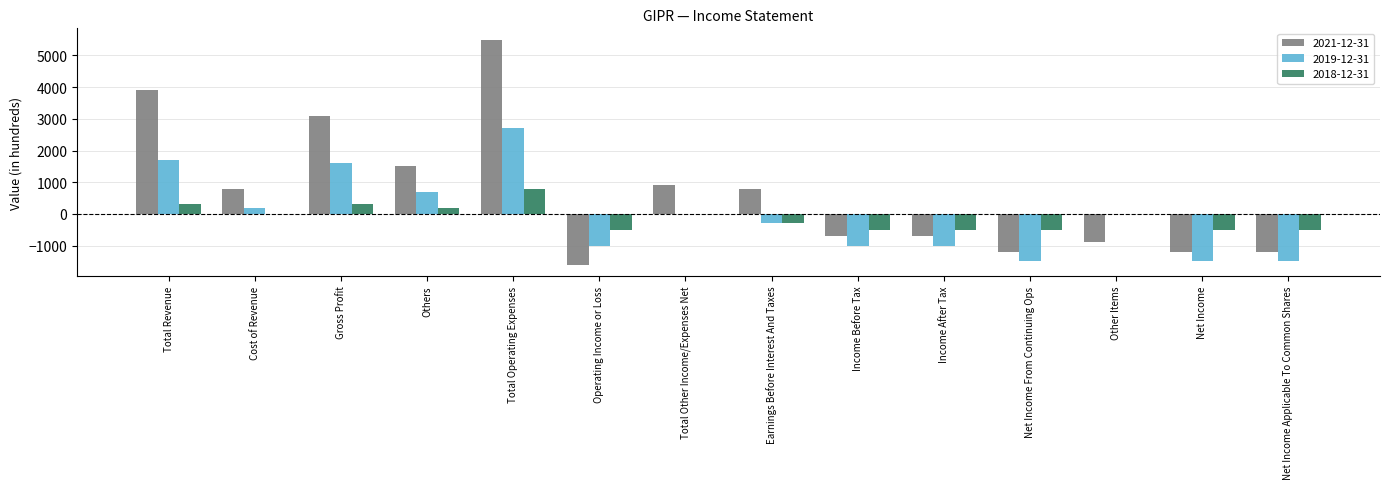

Which series changed the most between Total Other Income/Expenses Net and Net Income Applicable To Common Shares?

2021-12-31